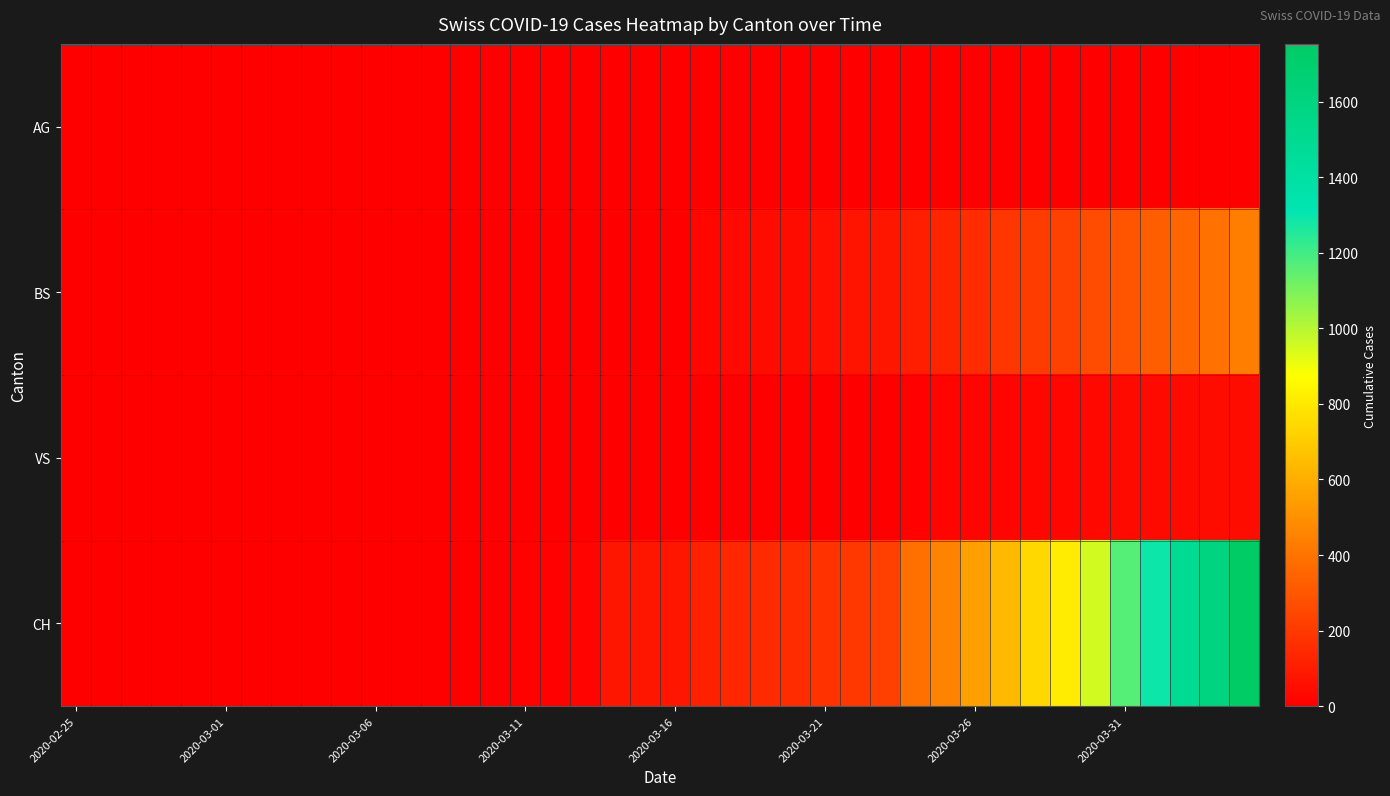

At how many categories does at least one series exceed 412?

11